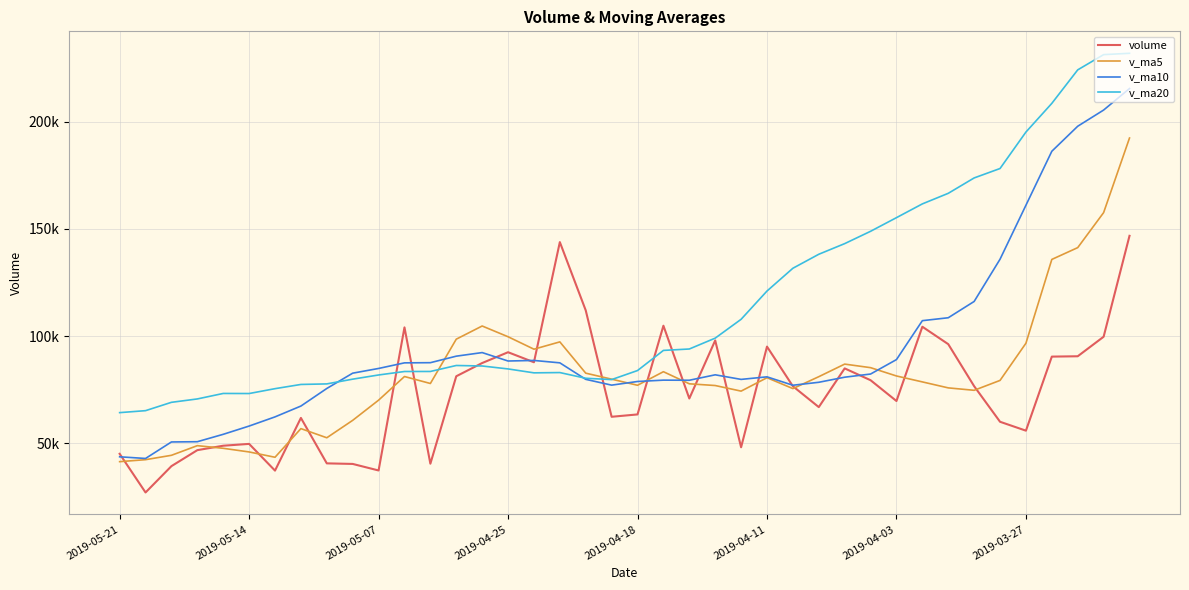

What are all the series names shown in the legend?

volume, v_ma5, v_ma10, v_ma20